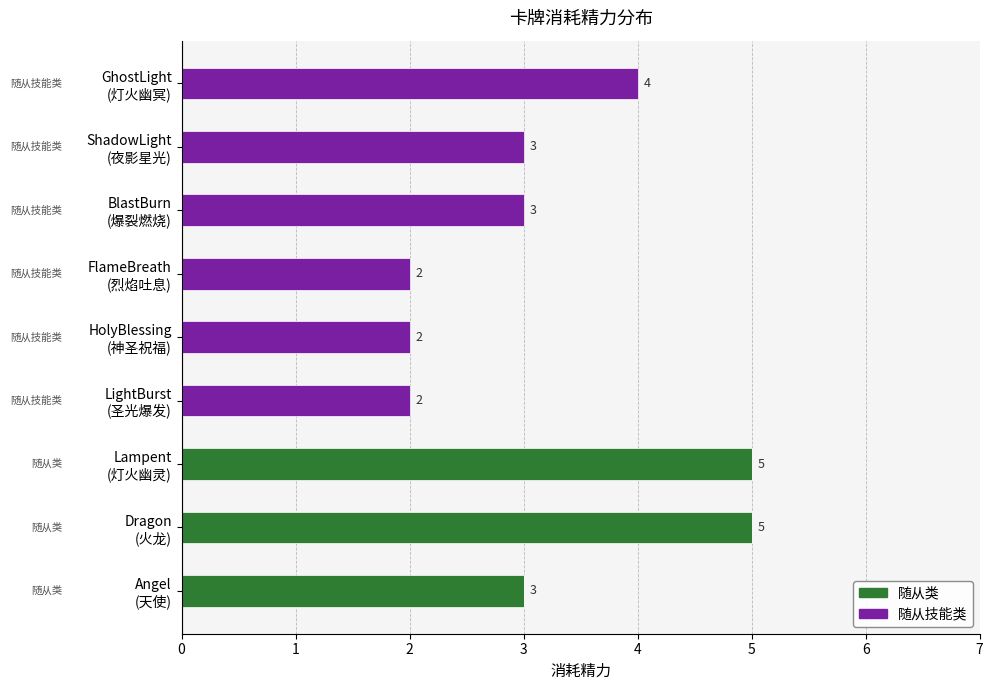

What is the maximum value for 随从类?

5